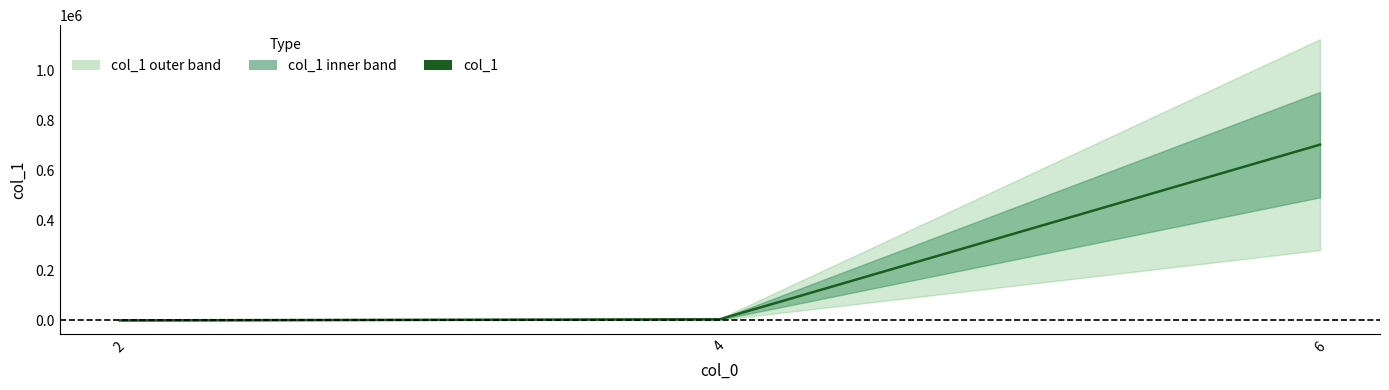

What is the maximum value shown in the chart?

703359